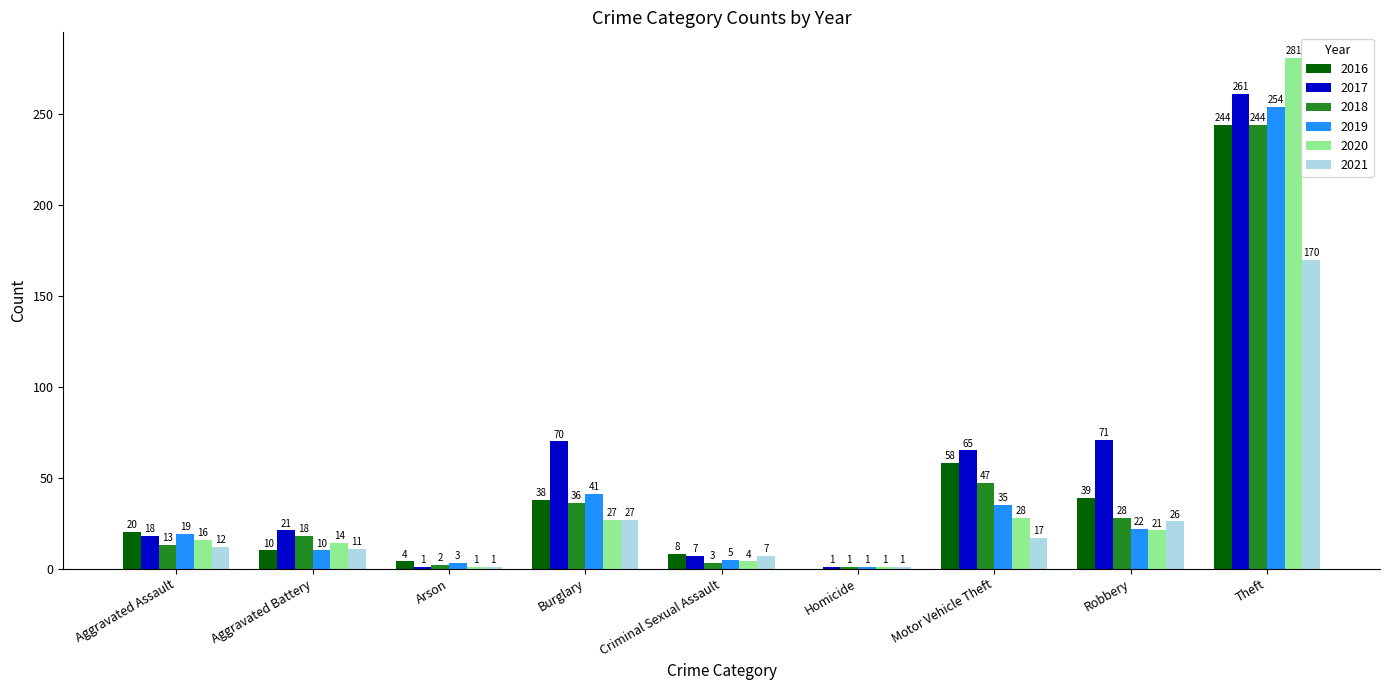

How many series are shown in this chart?

6